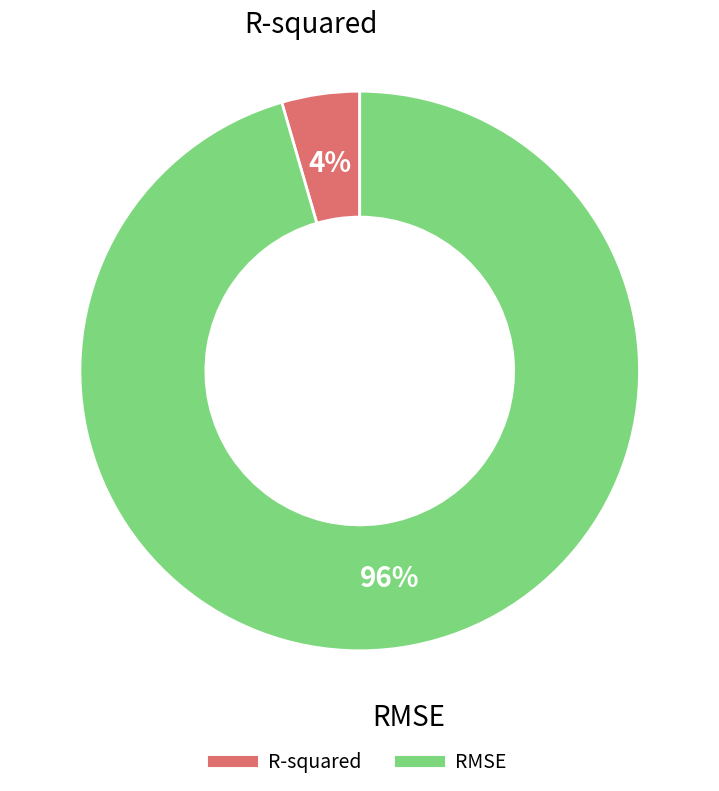

Is the sum of RMSE and R-squared greater than half?

Yes